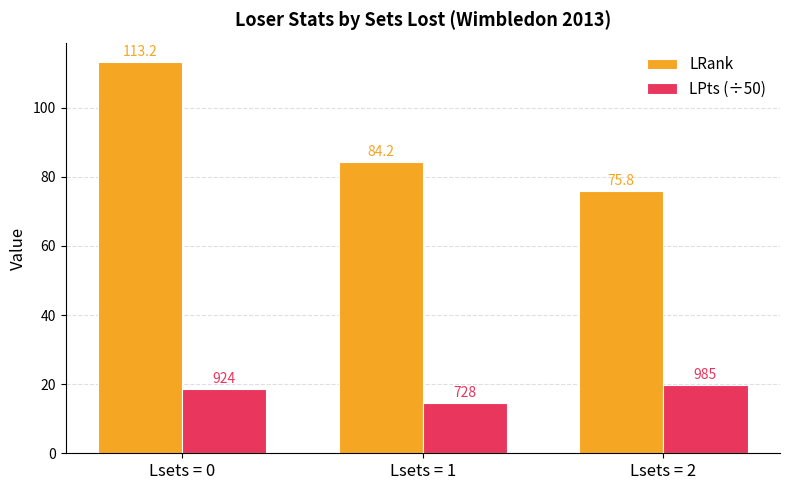

What is the difference between the maximum and minimum values in the LPts (÷50) series?

5.2